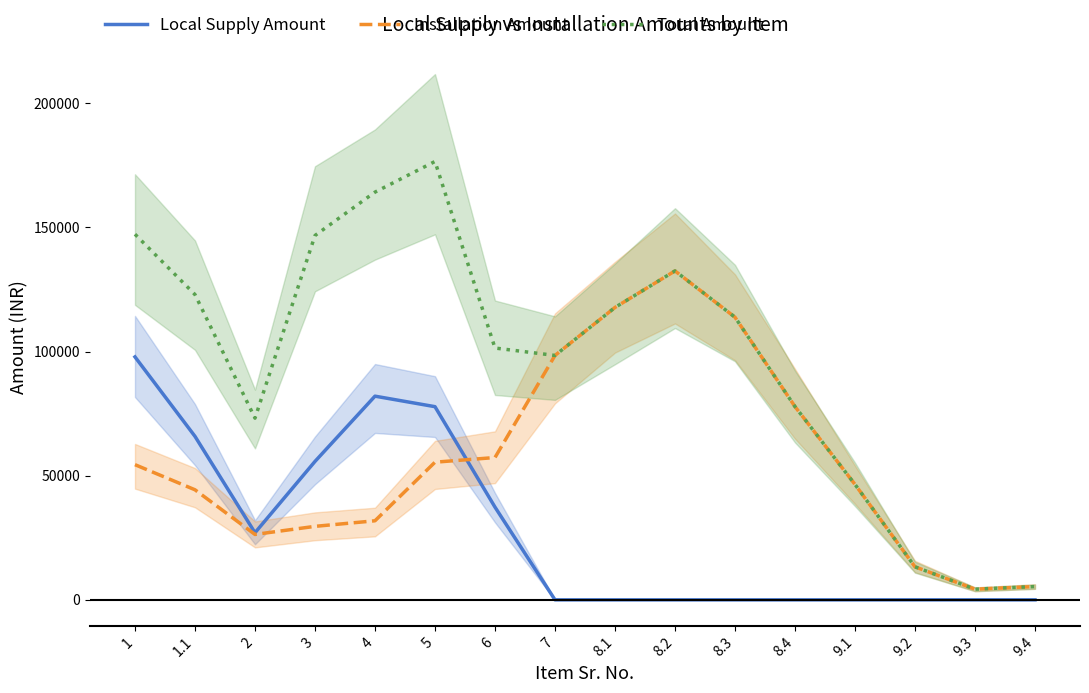

How many lines are shown in the chart?

3